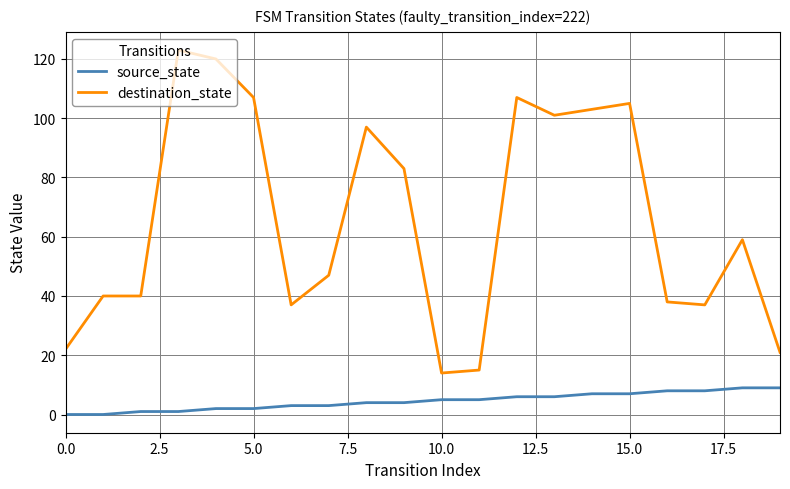

True or false: destination_state and source_state cross at least once.

False